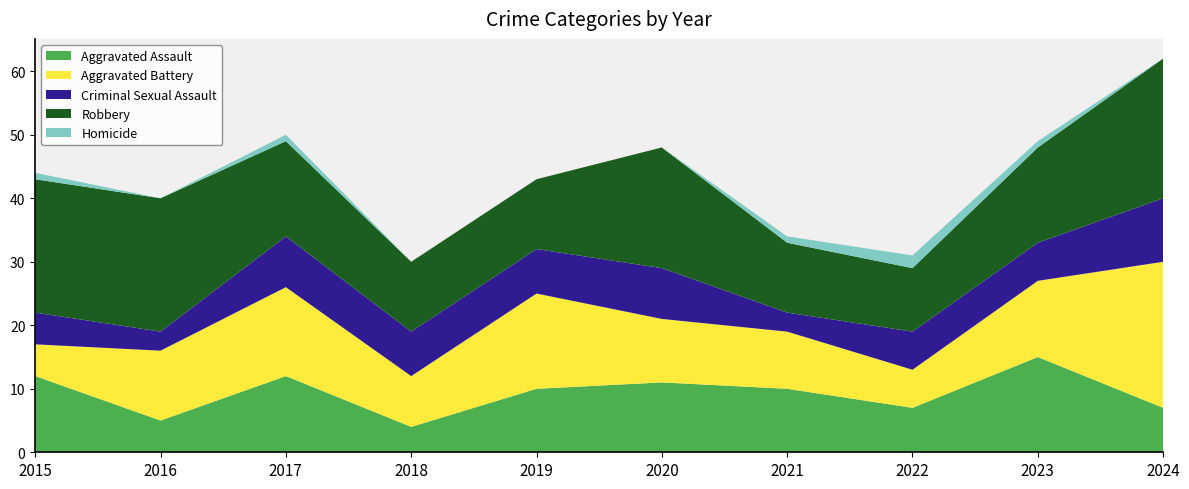

Reading left to right, what are all the values shown in this chart?

Aggravated Assault: 2015=12	2016=5	2017=12	2018=4	2019=10	2020=11	2021=10	2022=7	2023=15	2024=7
Aggravated Battery: 2015=5	2016=11	2017=14	2018=8	2019=15	2020=10	2021=9	2022=6	2023=12	2024=23
Criminal Sexual Assault: 2015=5	2016=3	2017=8	2018=7	2019=7	2020=8	2021=3	2022=6	2023=6	2024=10
Robbery: 2015=21	2016=21	2017=15	2018=11	2019=11	2020=19	2021=11	2022=10	2023=15	2024=22
Homicide: 2015=1	2016=0	2017=1	2018=0	2019=0	2020=0	2021=1	2022=2	2023=1	2024=0